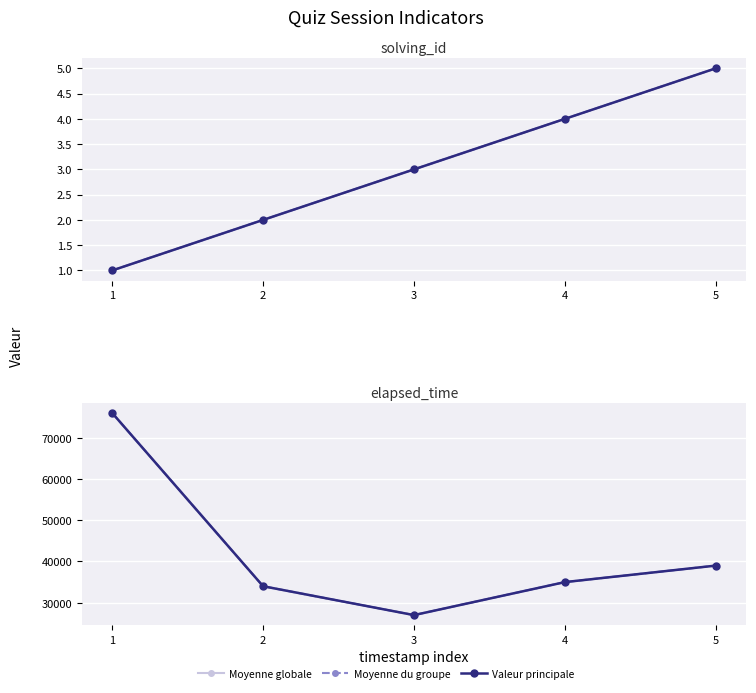

Which has a higher value, 4 or 5?

5